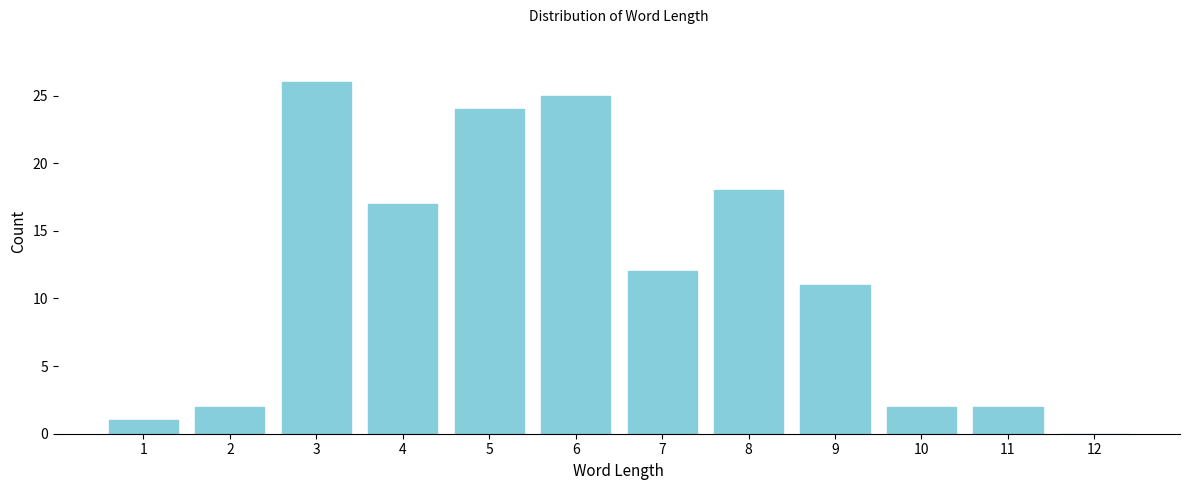

Reading right to left, transcribe all the data shown in this chart.

12=0	11=2	10=2	9=11	8=18	7=12	6=25	5=24	4=17	3=26	2=2	1=1